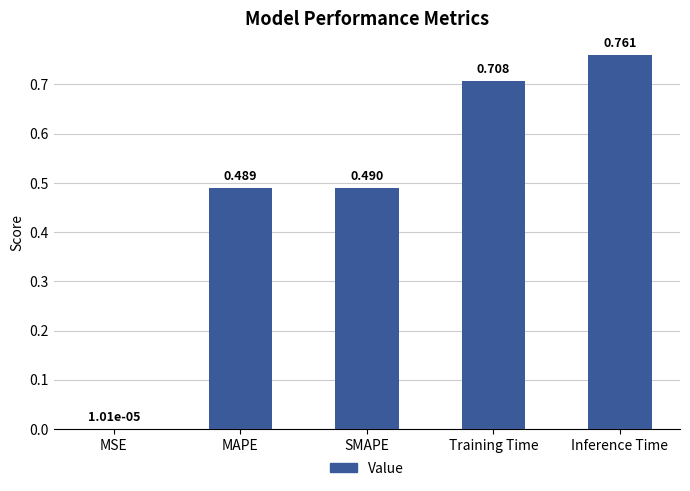

Which has a higher value, SMAPE or MSE?

SMAPE